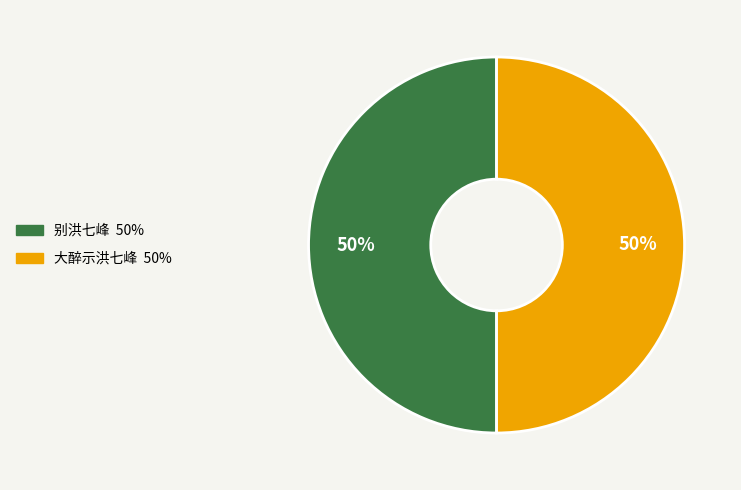

Is the sum of 大醉示洪七峰 and 别洪七峰 greater than half?

Yes